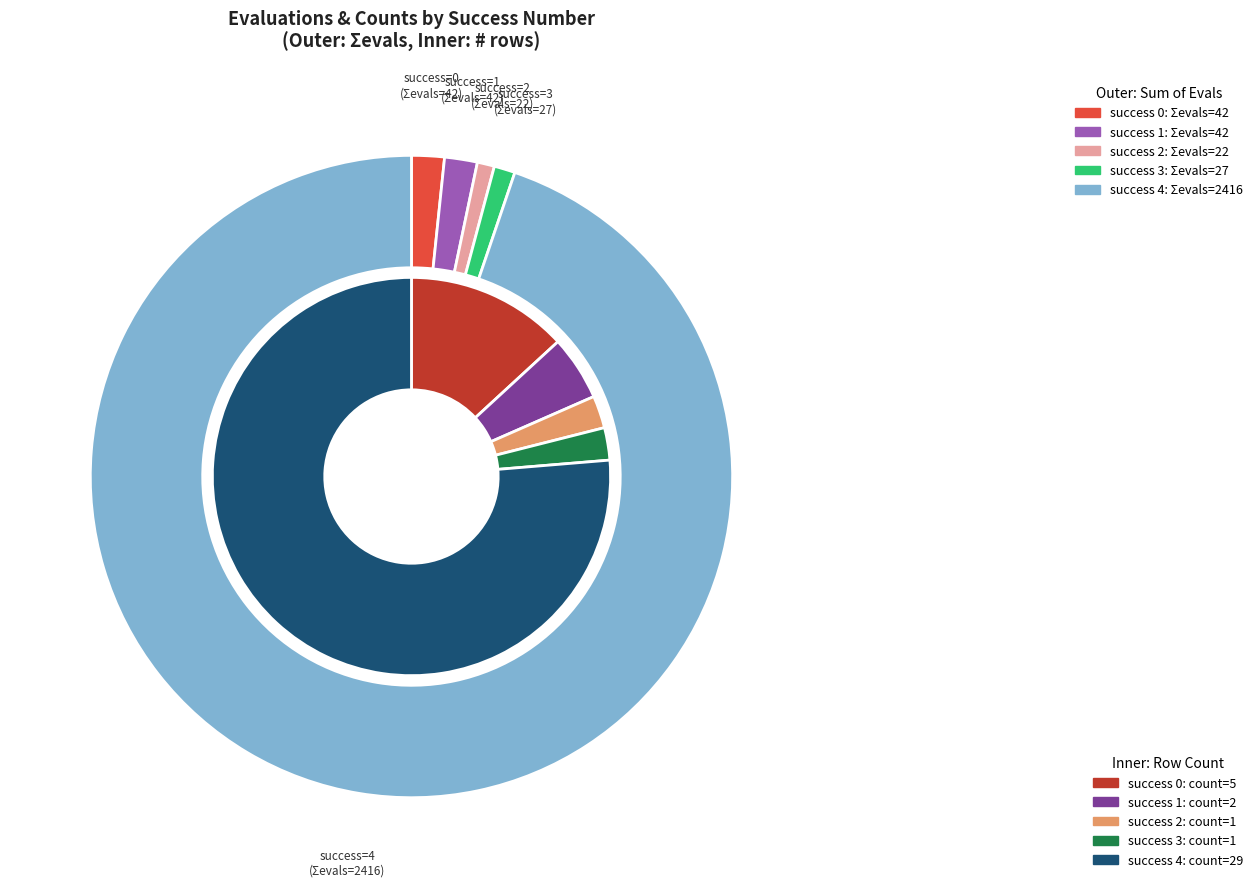

Which slice represents more than half of the pie?

4